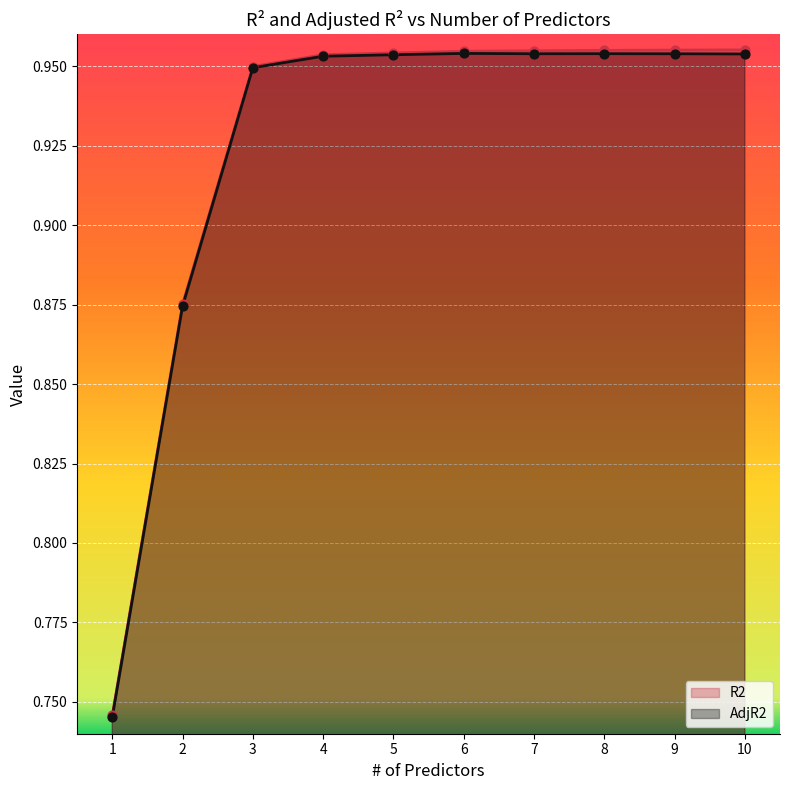

At which category is the sum across all series the highest?

9